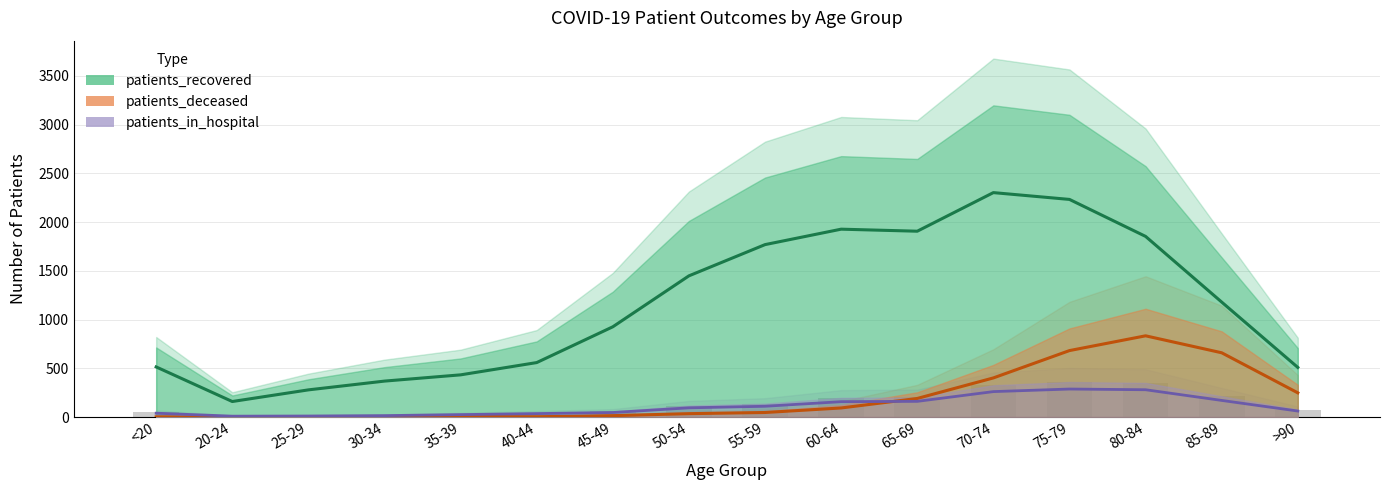

Reading left to right, extract all data points from this chart.

patients_recovered: 514.1	159.1	278.6	368.6	432.7	558.7	925.9	1448.6	1769.0	1927.4	1906.6	2302.6	2232.7	1853.3	1179.4	509.0
patients_deceased: 2.2	0.0	2.2	2.2	6.8	3.0	14.2	34.5	46.5	93.0	190.5	401.2	681.8	833.2	659.2	248.2
patients_in_hospital: 39.2	8.8	10.4	14.4	24.8	35.2	46.4	94.4	110.4	157.6	160.8	260.8	287.2	280.0	170.4	61.6